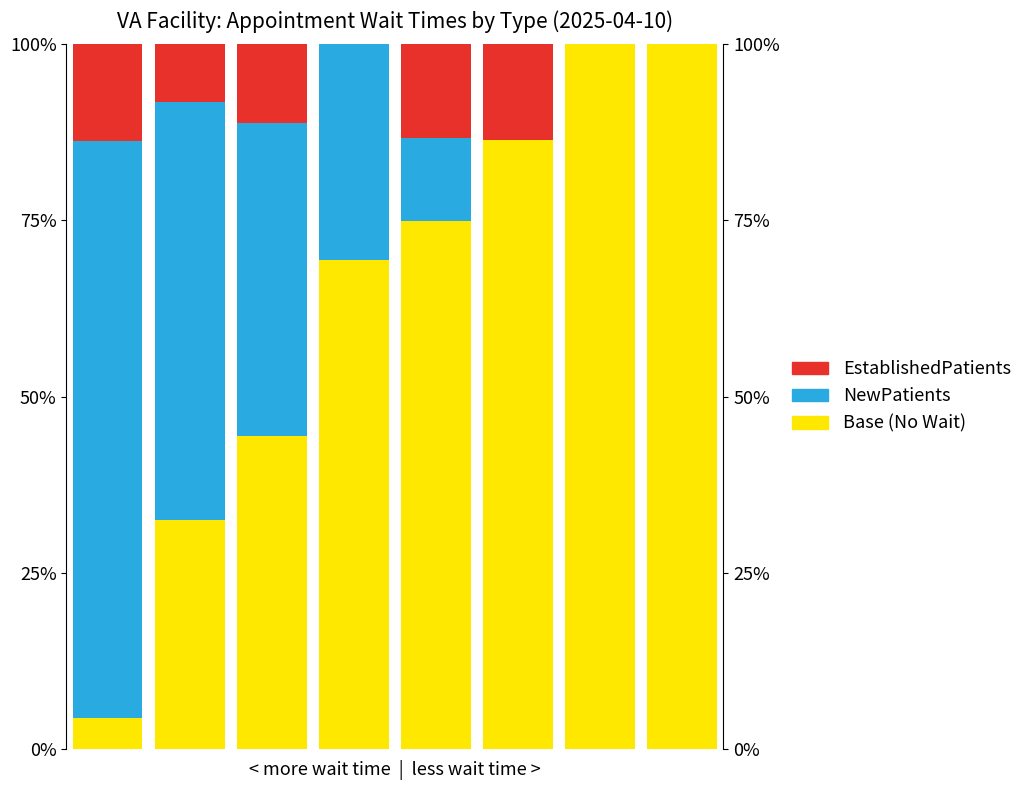

Which series changed the most between 1 and 5?

NewPatients